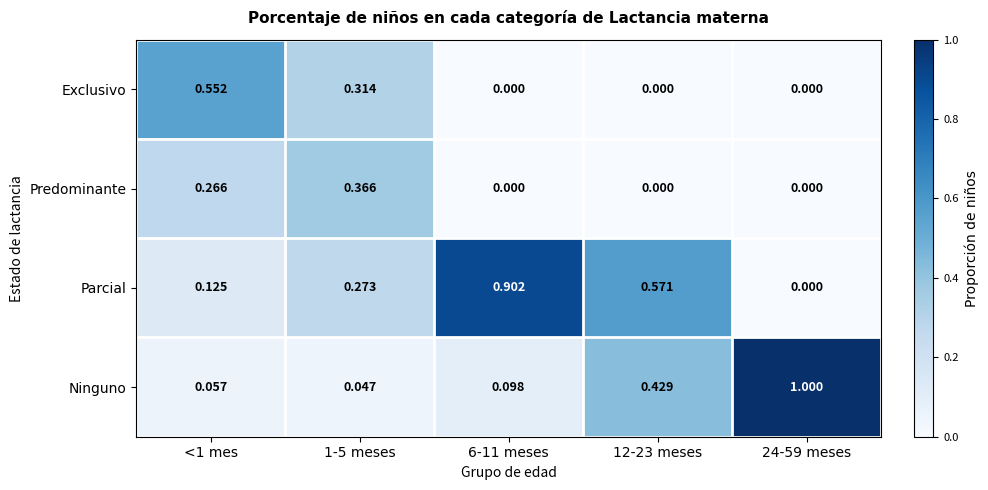

Rank the series by their average value, from highest to lowest.

Parcial, Ninguno, Exclusivo, Predominante